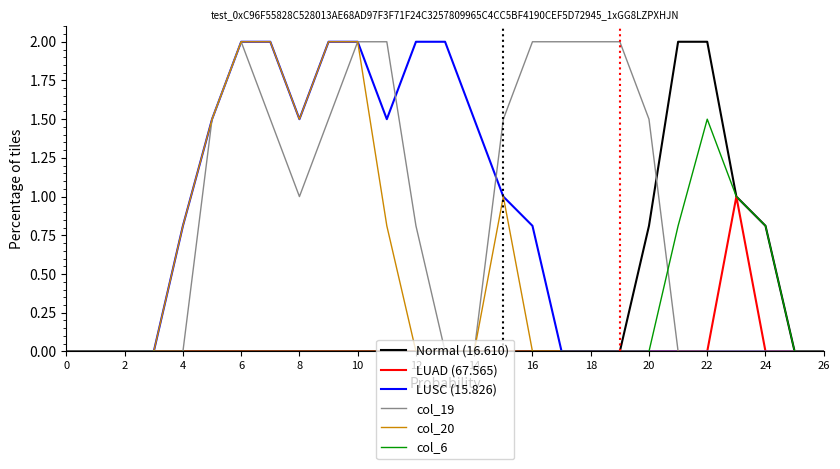

What is the highest value of the col_20 series?

2.0